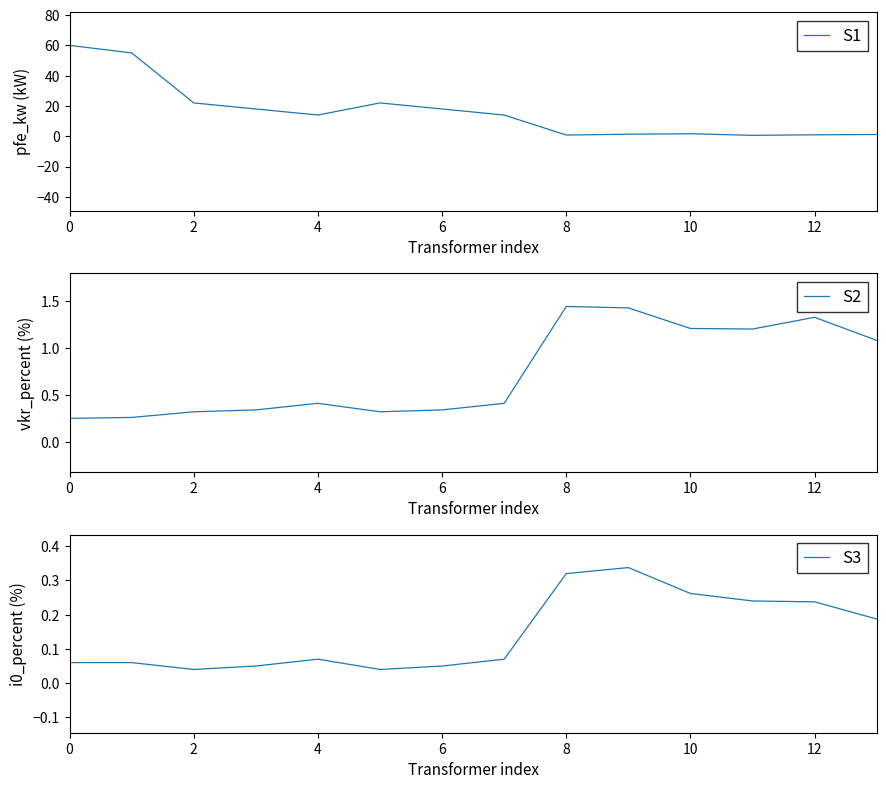

Reading left to right, extract all data points from this chart.

S1: 60.0	55.0	22.0	18.0	14.0	22.0	18.0	14.0	0.8	1.4	1.6	0.6	0.9	1.2
S2: 0.2	0.3	0.3	0.3	0.4	0.3	0.3	0.4	1.4	1.4	1.2	1.2	1.3	1.1
S3: 0.1	0.1	0.0	0.1	0.1	0.0	0.1	0.1	0.3	0.3	0.3	0.2	0.2	0.2